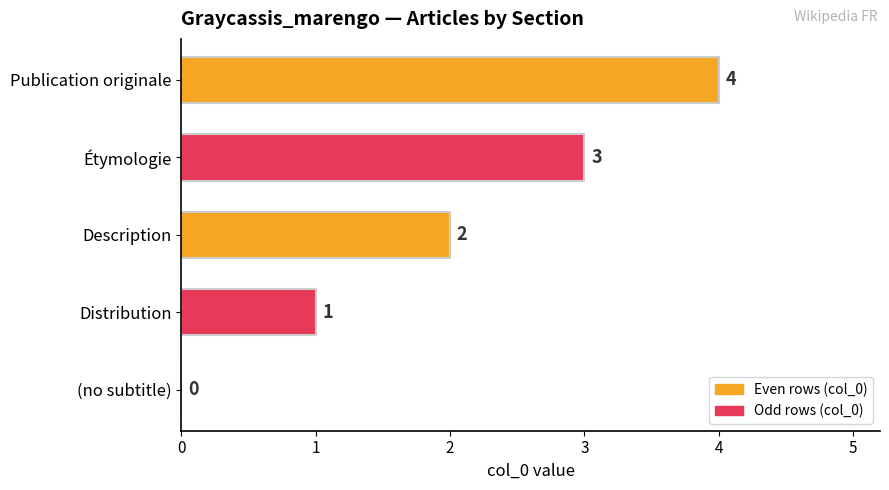

Is it true that the value at Distribution is 0?

False